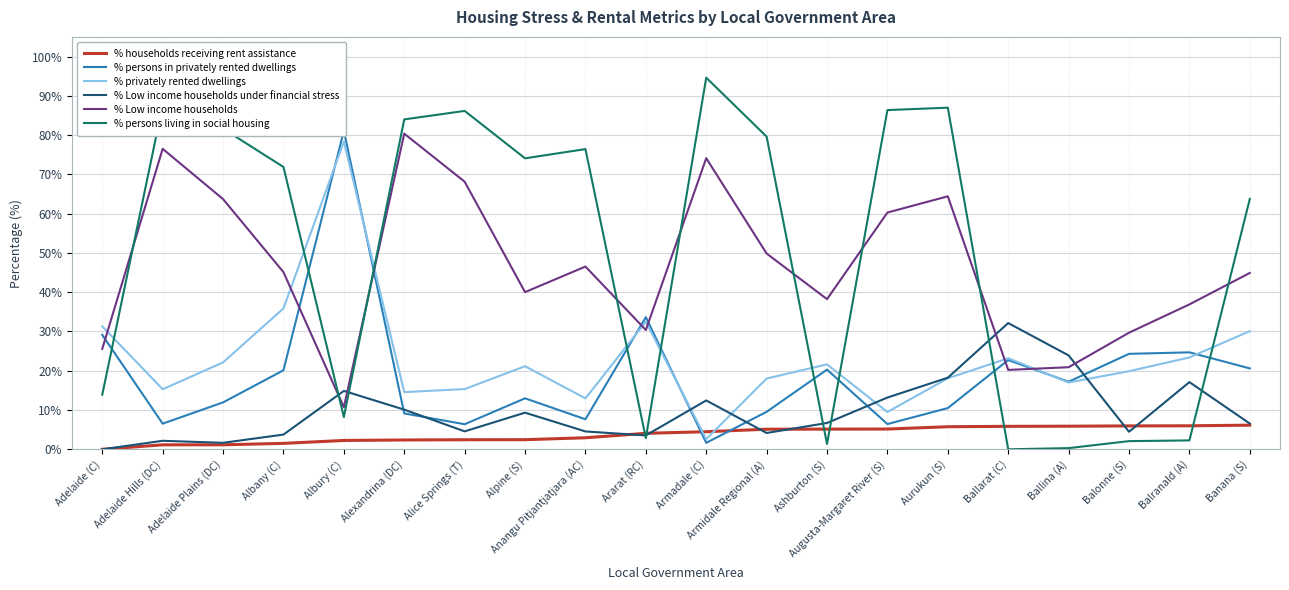

Count the number of data series in this chart.

6